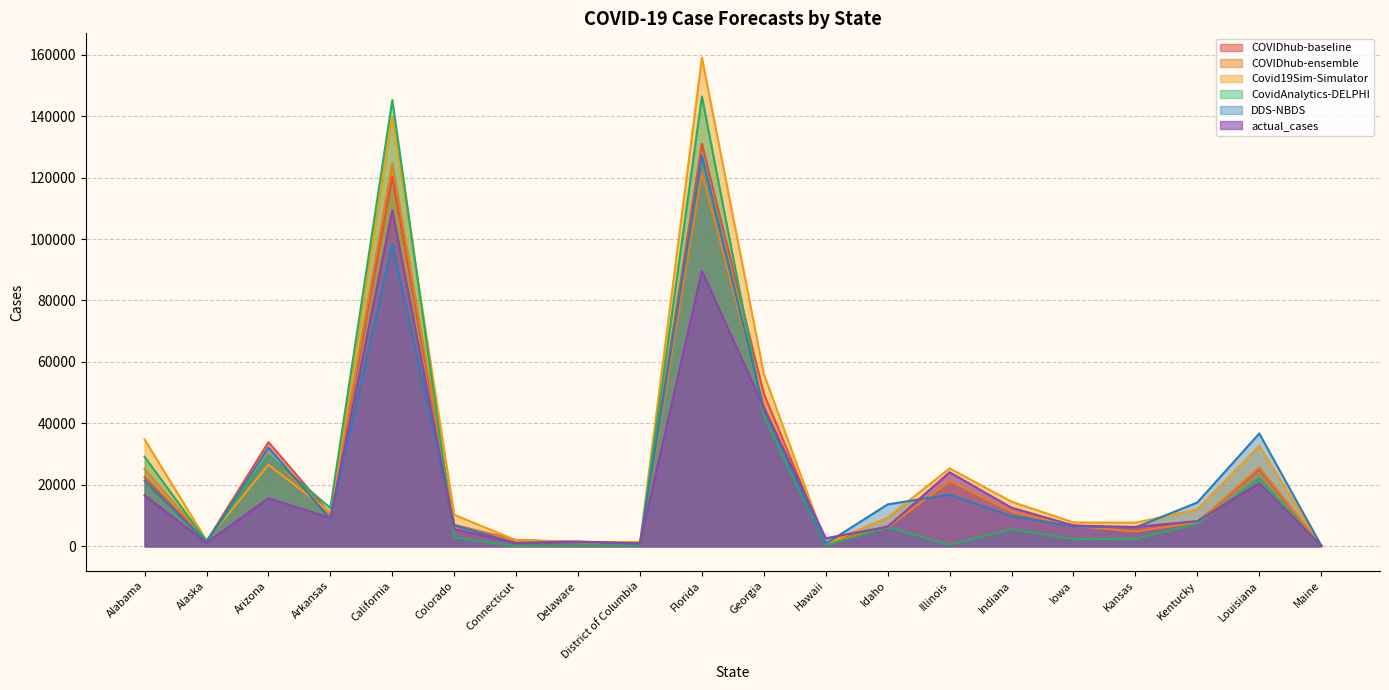

What is the difference between the CovidAnalytics-DELPHI values at Hawaii and Alaska?

1324.0